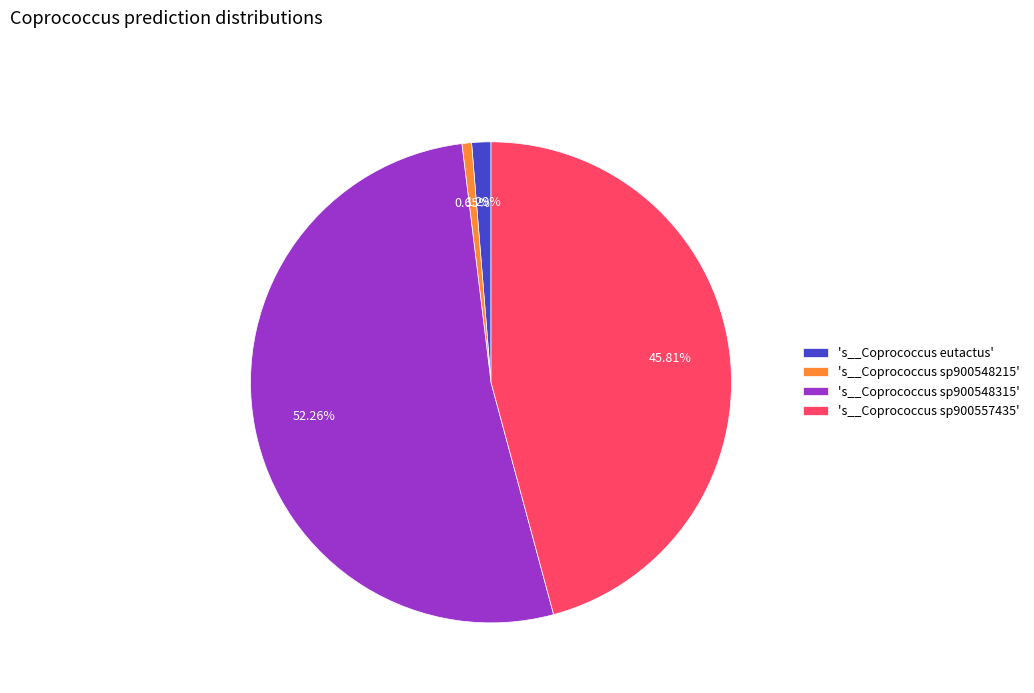

Combined, do 's__Coprococcus sp900548215' and 's__Coprococcus eutactus' account for over 50%?

No